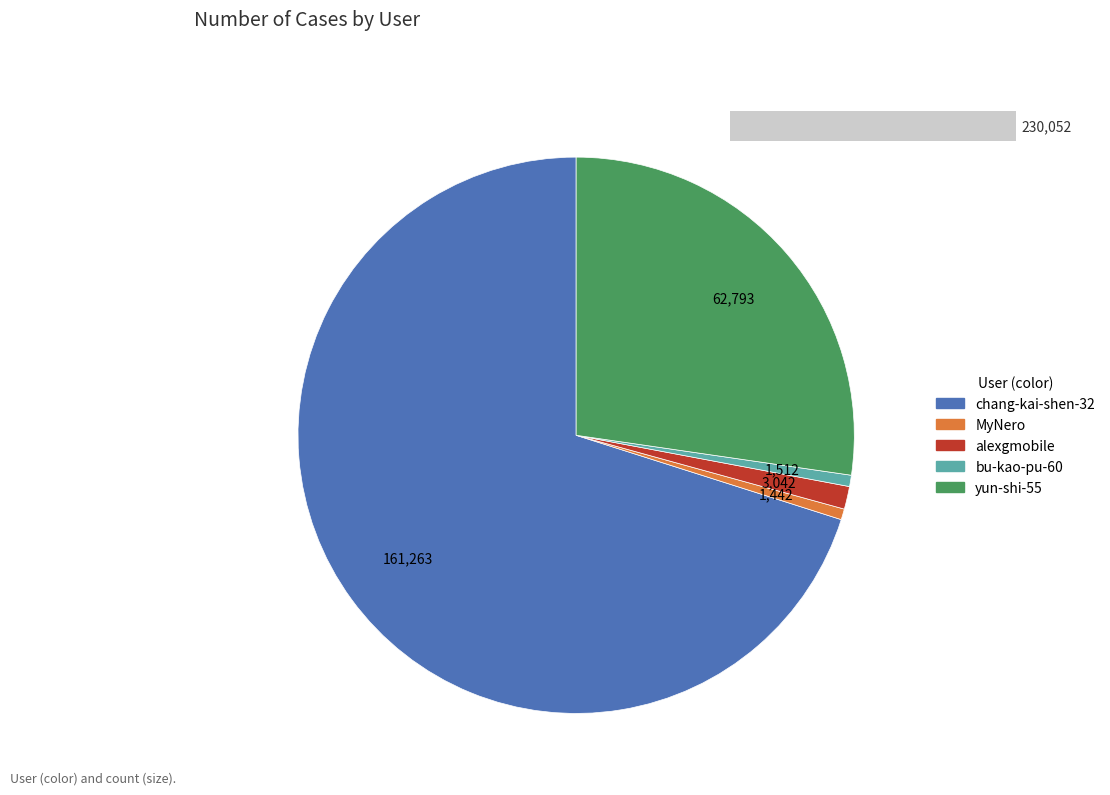

What is the ratio of the value at yun-shi-55 to the value at bu-kao-pu-60?

41.5